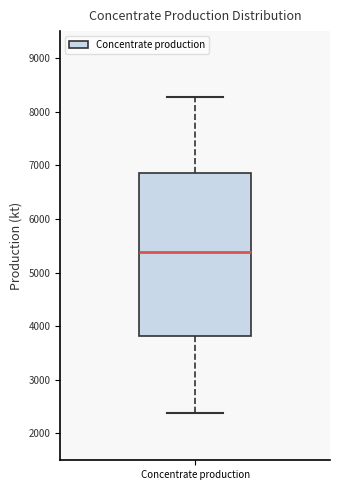

Transcribe this box plot: give where the median line is, the range the box spans, and where the two whiskers end, as read against the y-axis. The values are not printed on the chart, so give them approximately, as read against the axis.

median 5400, box 3800 to 6900, whiskers 2400 to 8300